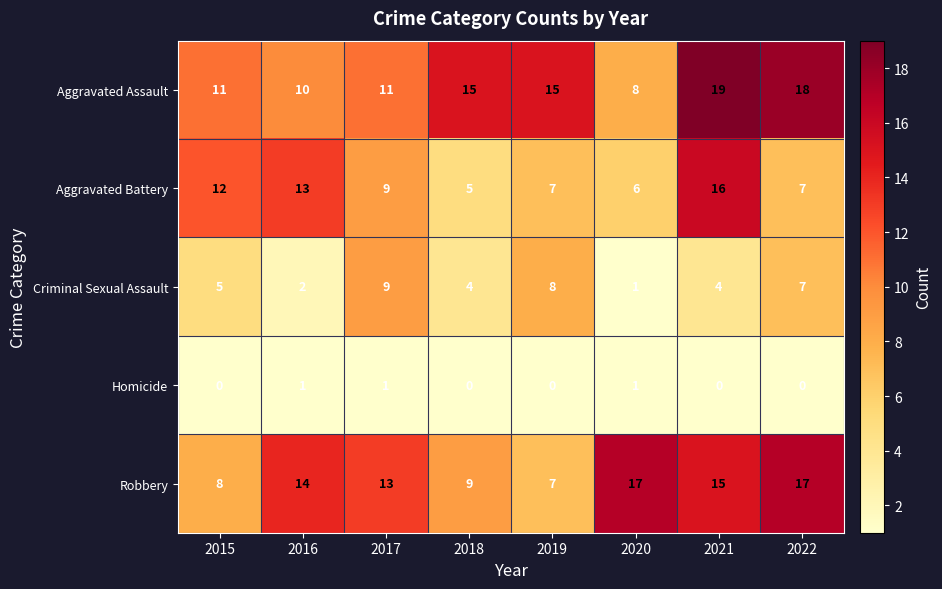

What is the sum of all Aggravated Battery values?

75